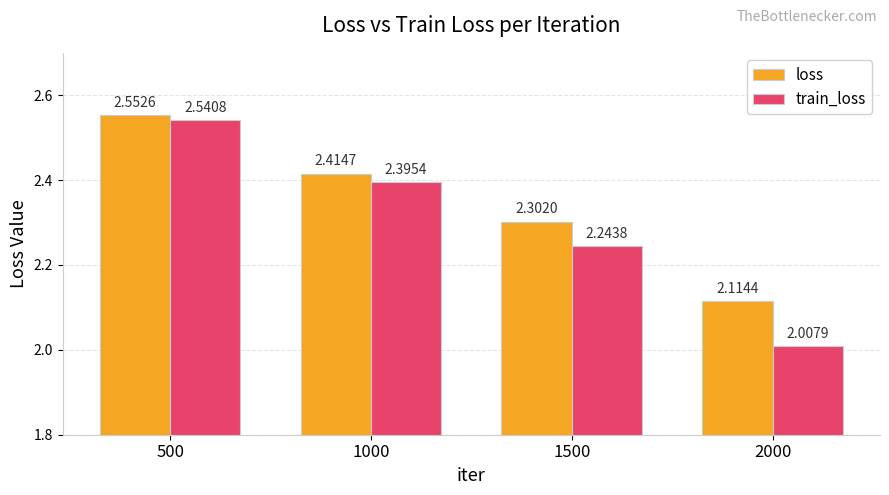

What is the spread (max minus min) of values at 2000?

0.1